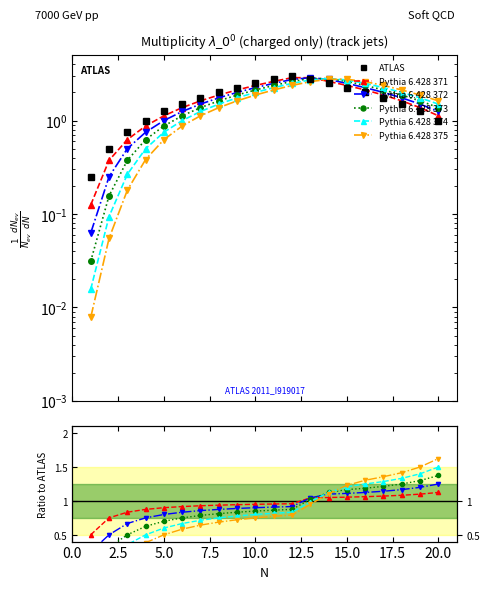

True or false: Pythia 6.428 373 has a value of 1.4 at 12.

False